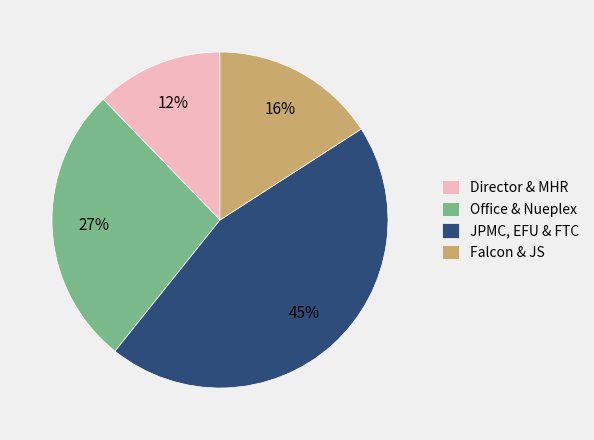

To the nearest percent, what is the average slice percentage?

25%